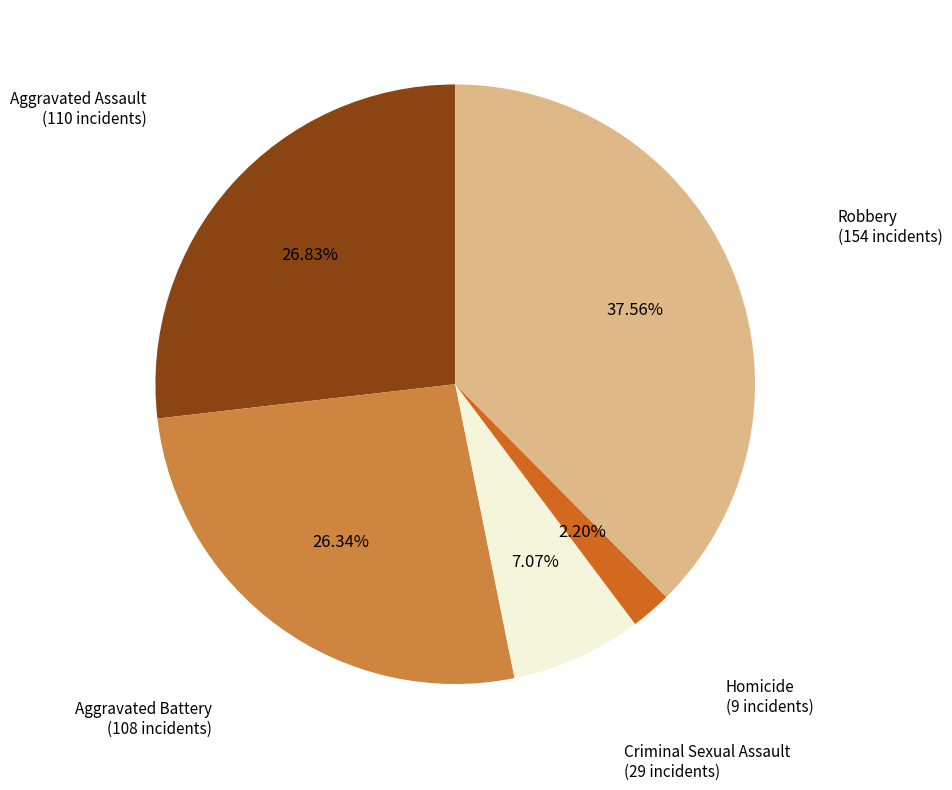

Which category has the biggest portion of the pie?

Robbery